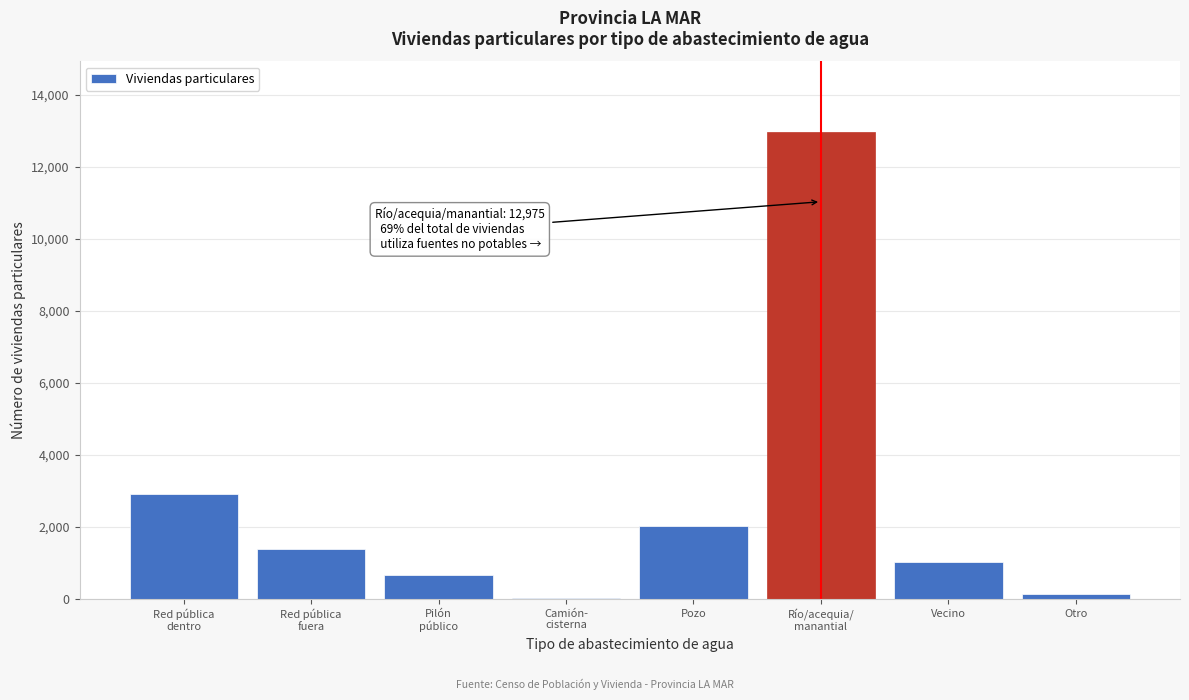

What is the sum of all values?

21192